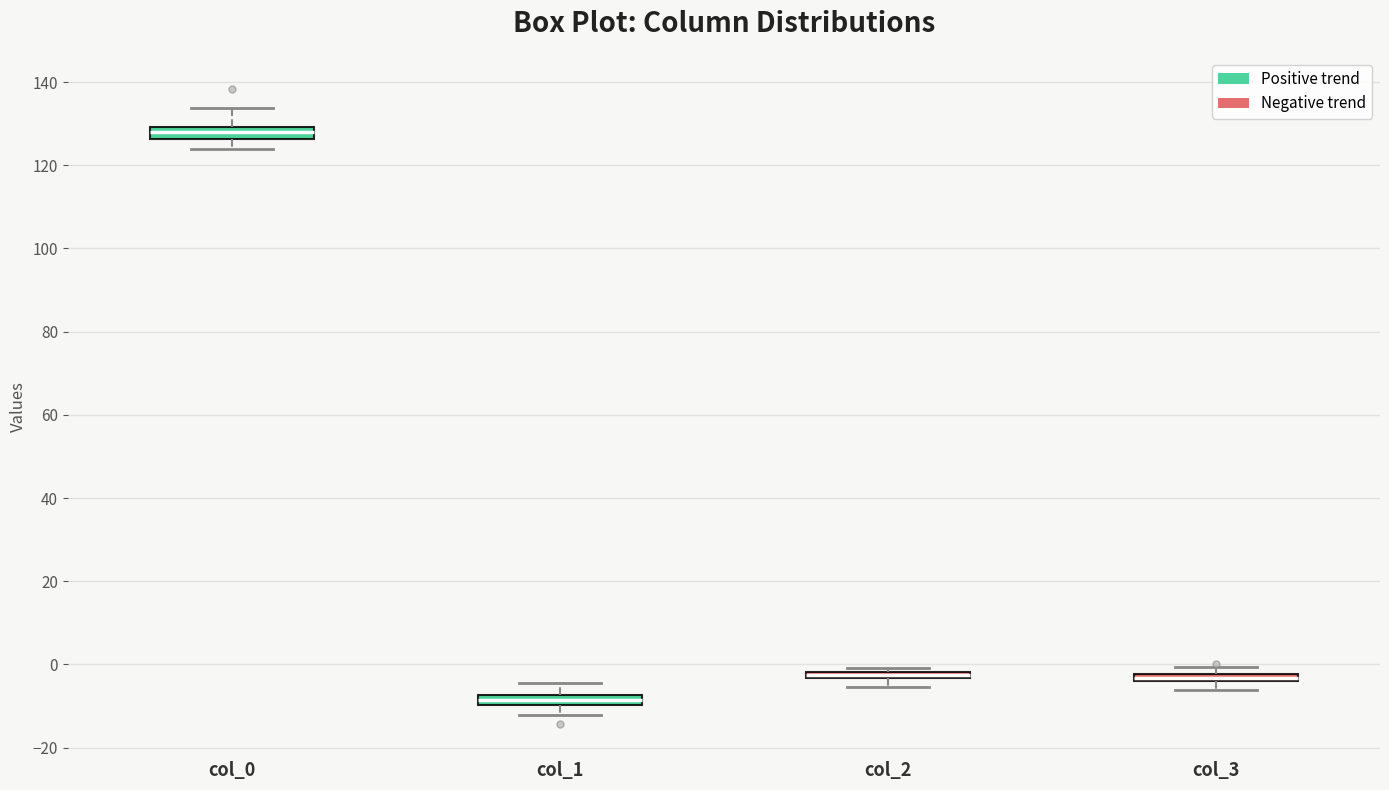

Where is the upper edge of the box for col_0 on the y-axis? The values are not printed on the chart, so give them approximately, as read against the axis.

130